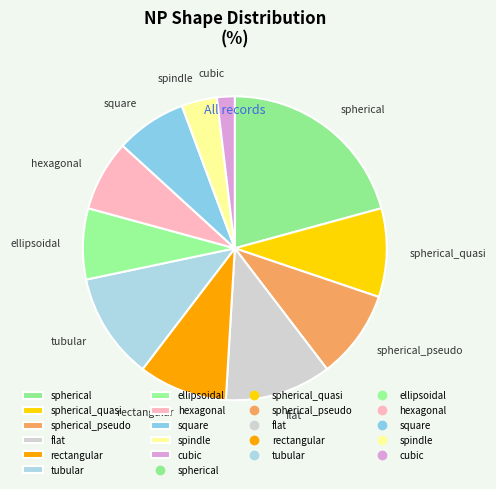

The spherical_pseudo slice represents 9% of the pie. True or false?

True